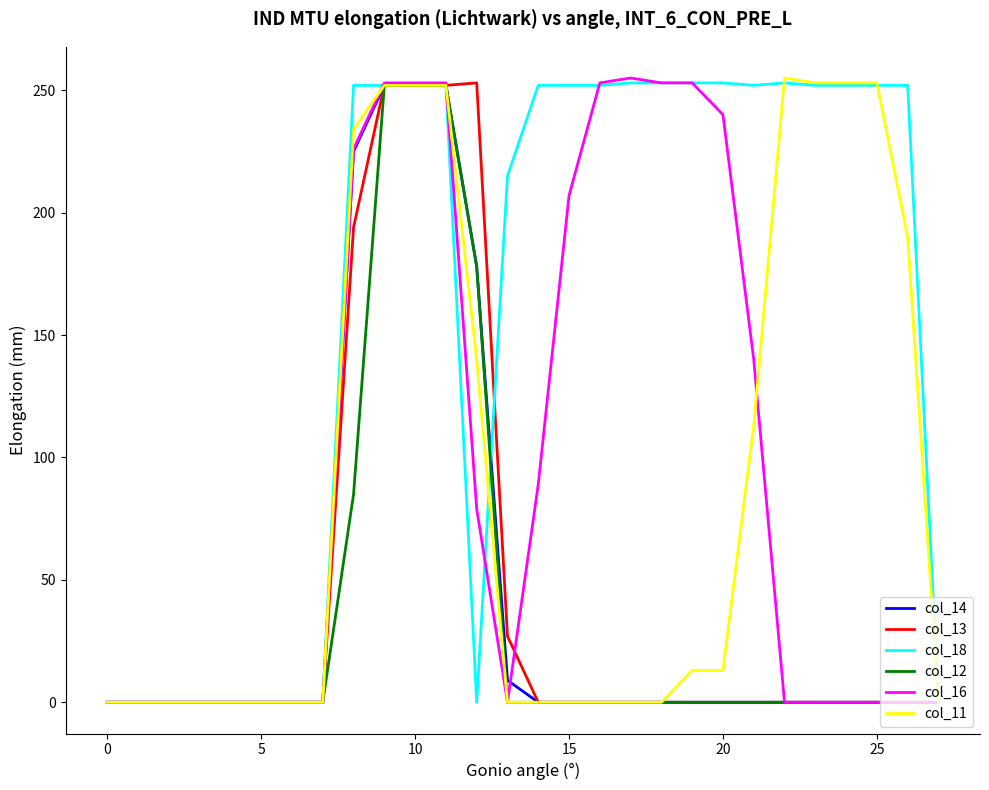

Which series has the largest total across all categories?

col_18